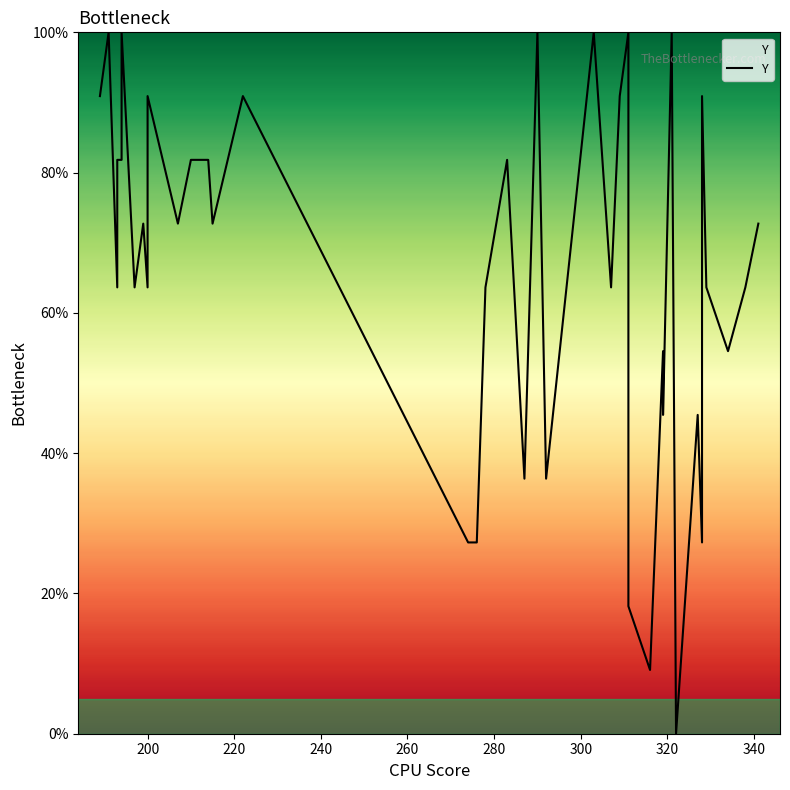

The value at 200 is 132.9. True or false?

False